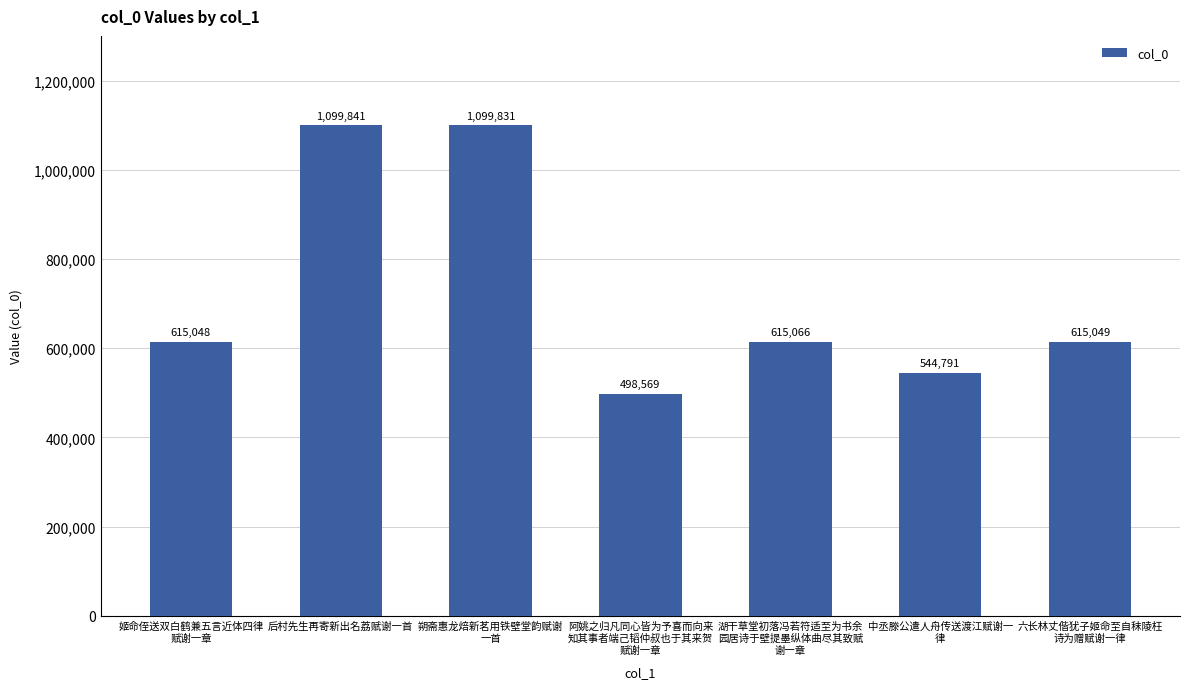

What is the minimum value shown in the chart?

498569